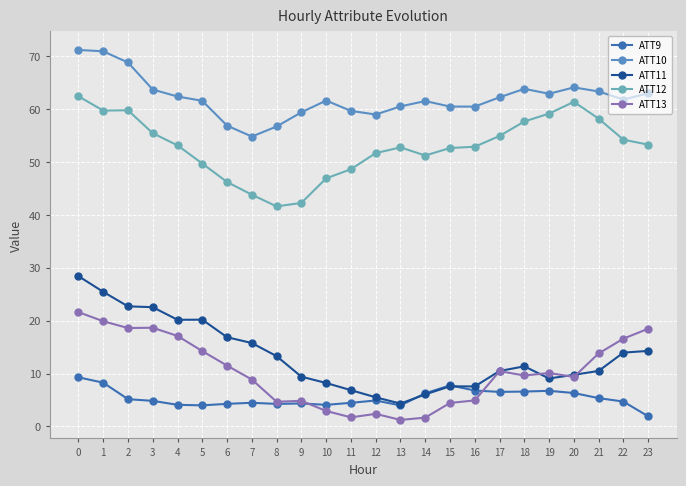

List the series in order of their peak value, lowest first.

ATT9, ATT13, ATT11, ATT12, ATT10